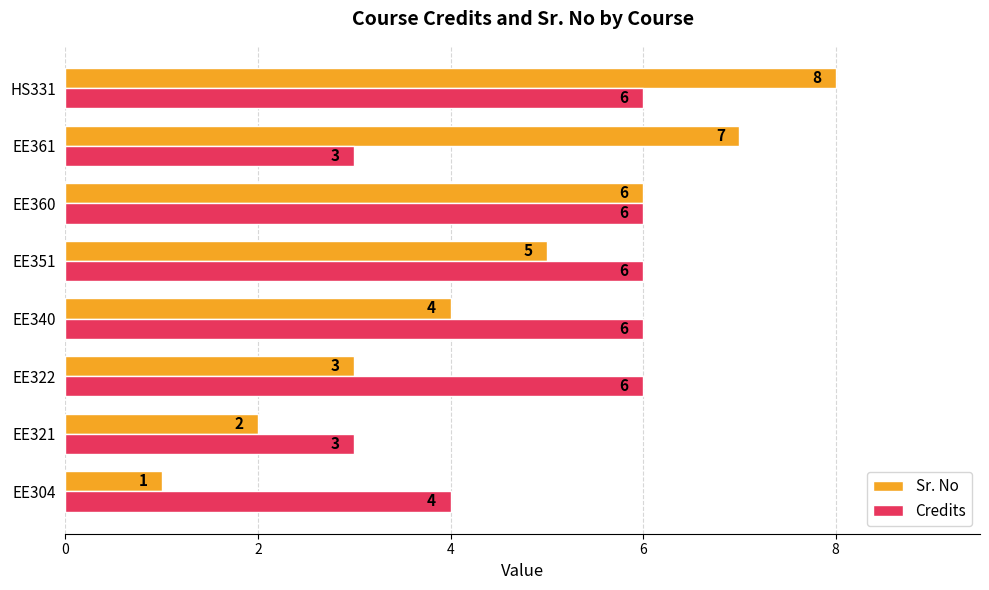

The value of Sr. No at EE351 is 5. True or false?

True